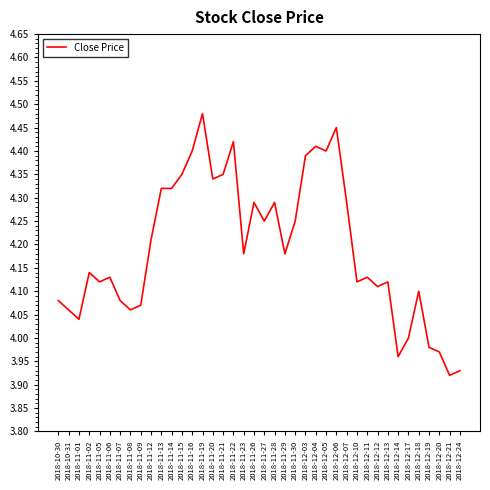

Which has a higher value, 2018-11-14 or 2018-11-09?

2018-11-14